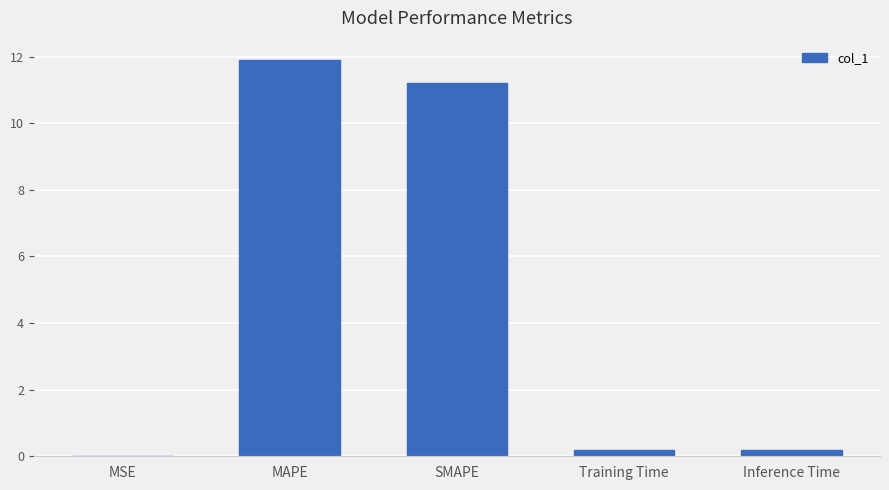

The chart shows a value of 16.4 at SMAPE. True or false?

False